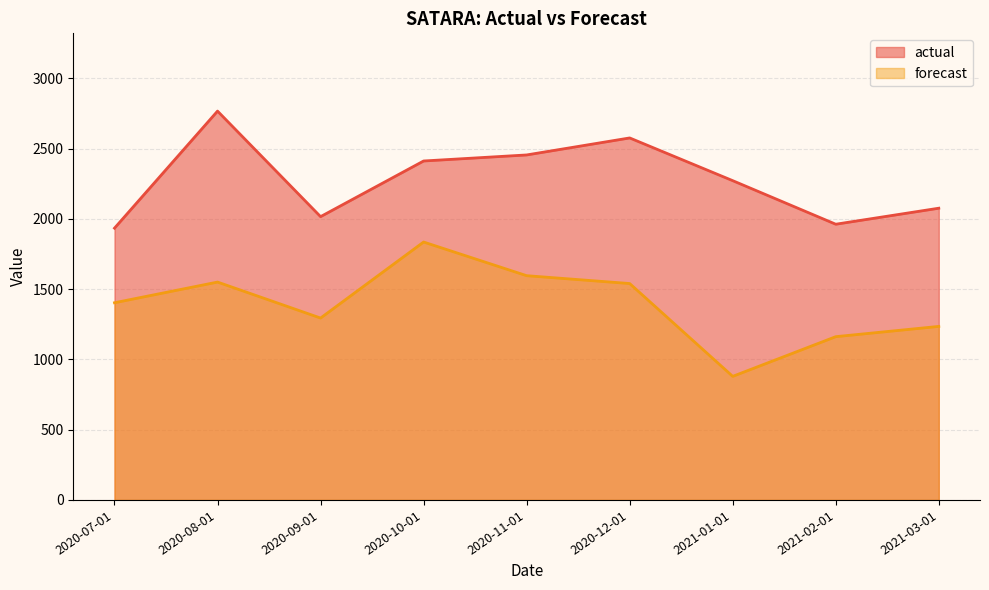

At which category does actual reach its first local valley?

2020-09-01